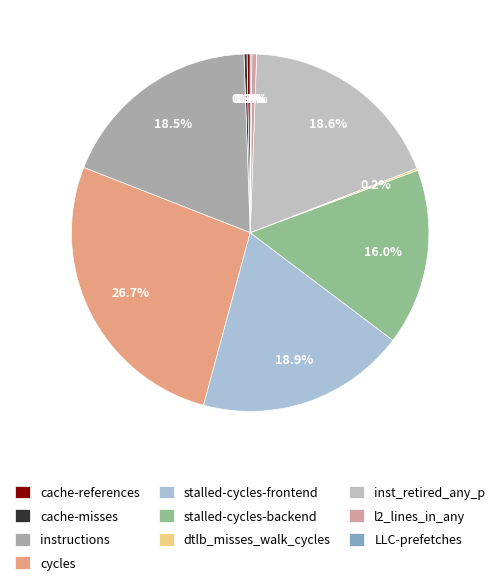

True or false: l2_lines_in_any accounts for 12% of the total.

False